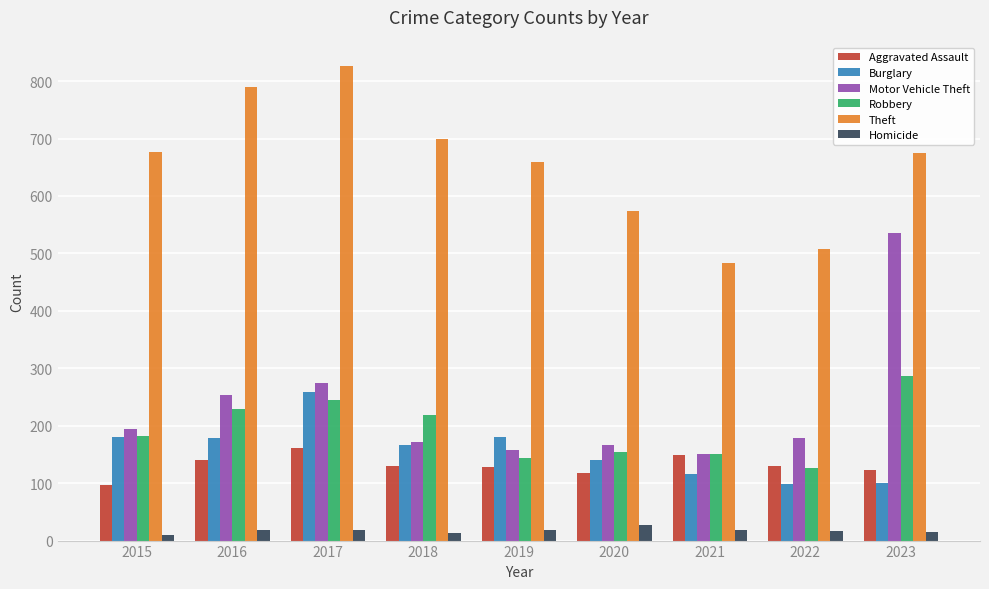

Between 2015 and 2016, which series saw the biggest shift?

Theft